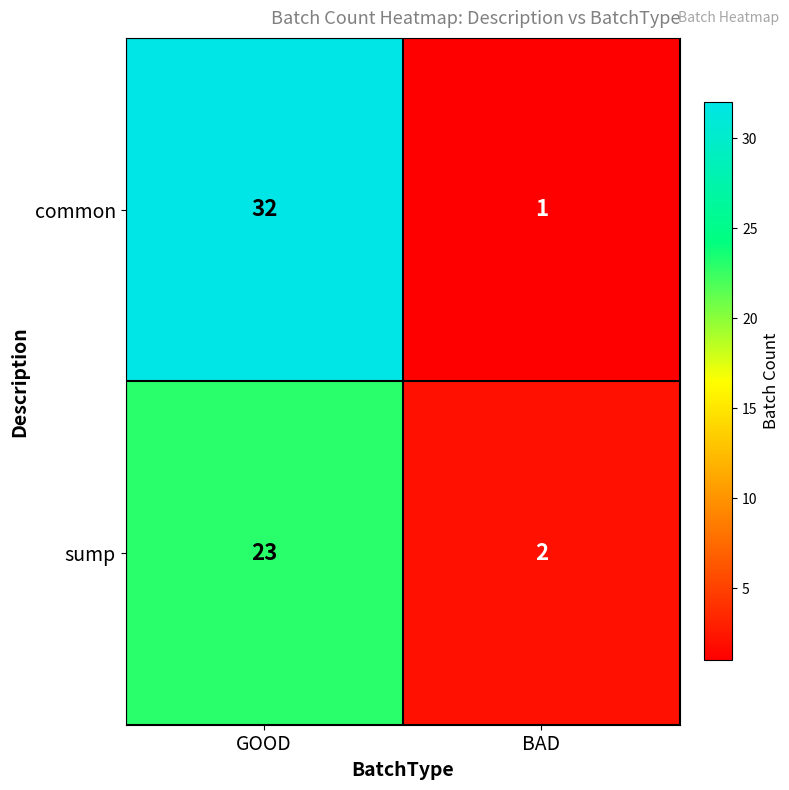

What is the sum of the common values at BAD and GOOD?

33